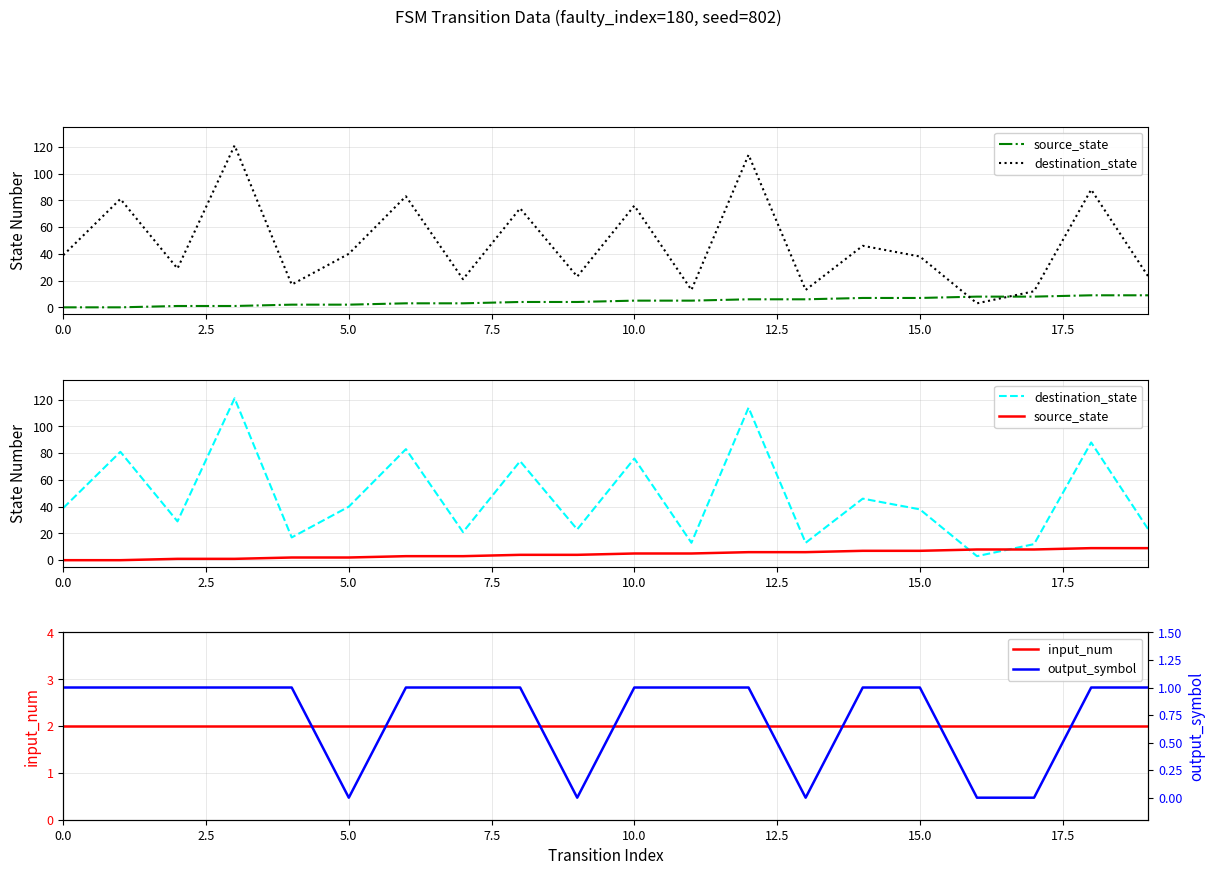

Is this an area chart (filled region under the line)?

No